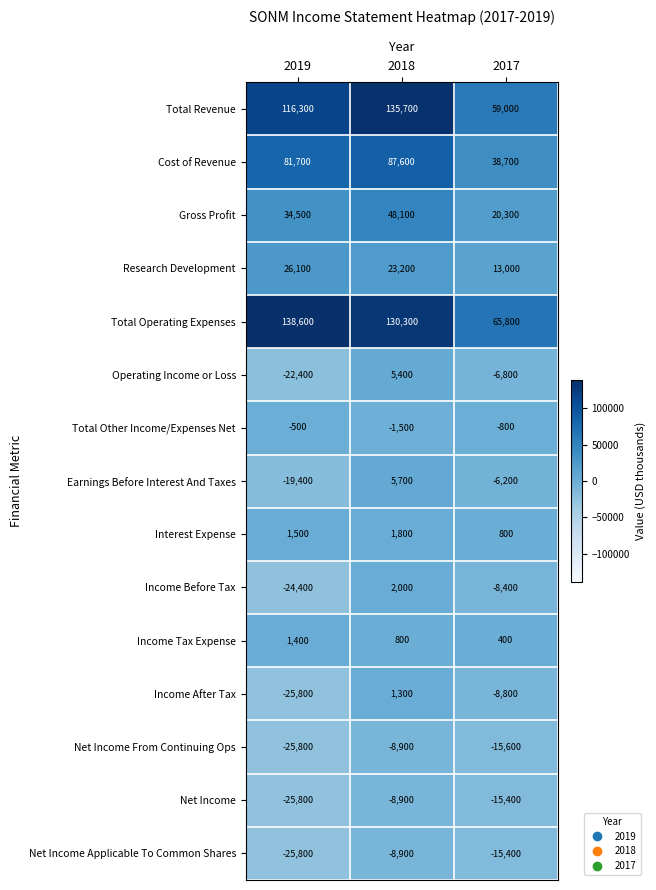

Rank the categories by Research Development value from lowest to highest.

2017, 2018, 2019